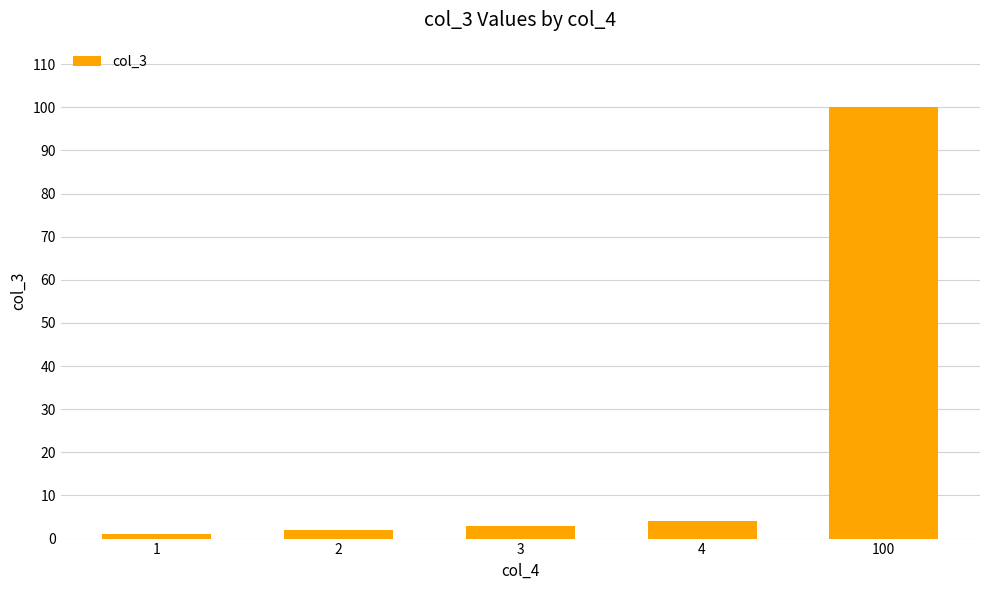

What is the average value?

22